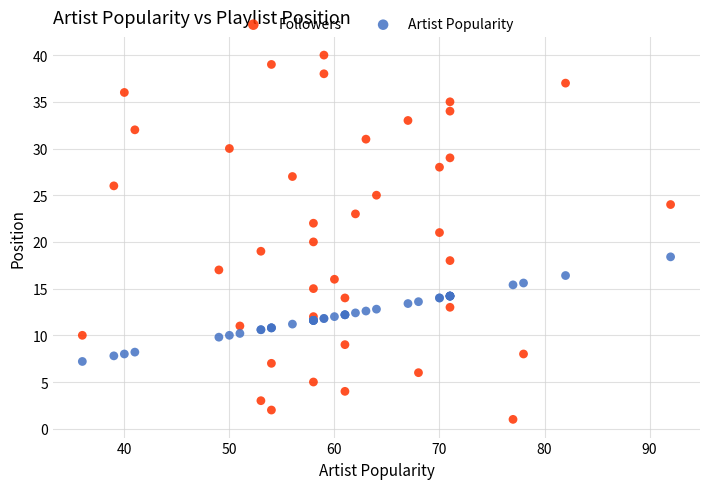

Which series has the widest spread of Y values?

Followers